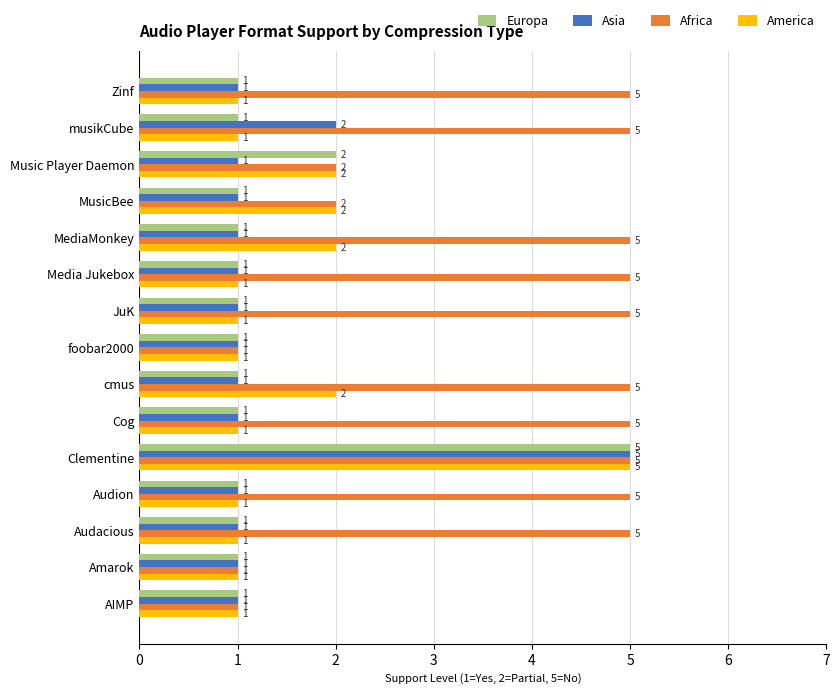

The value of Europa at Music Player Daemon is 1. True or false?

False